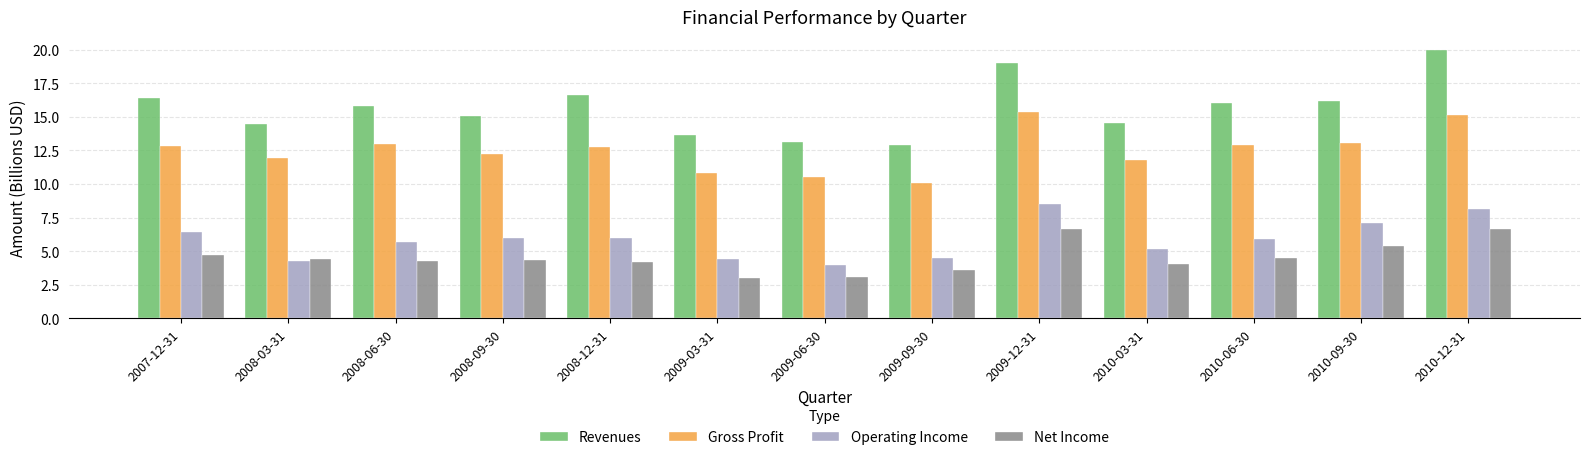

What is the total value across all series at 2008-03-31?

35.1